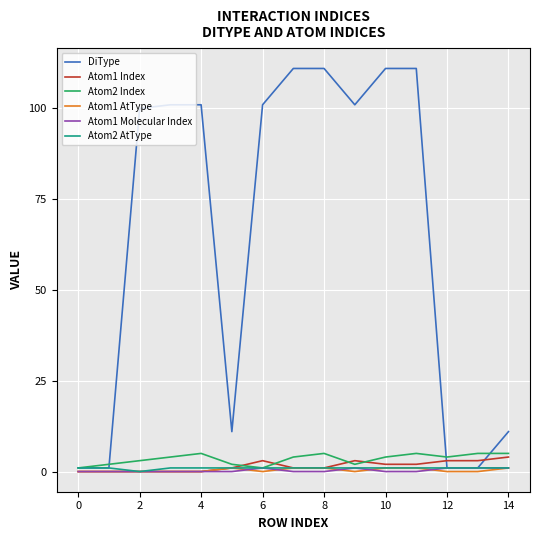

Which series has the largest total across all categories?

DiType